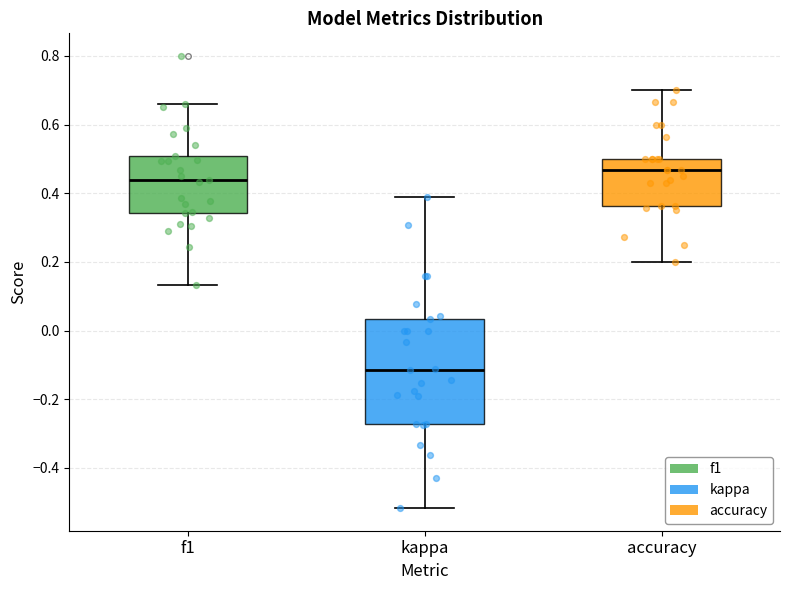

Comparing the boxes themselves (not the whiskers), which one is the tallest?

kappa